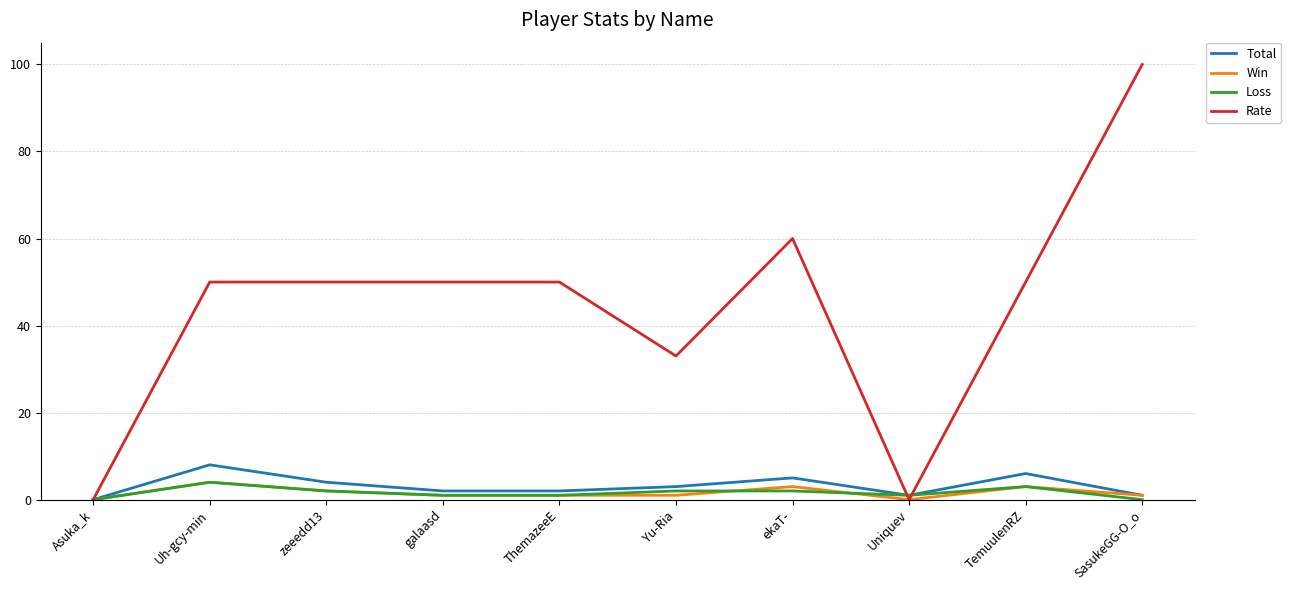

Reading right to left, extract all data points from this chart.

Total: 1	6	1	5	3	2	2	4	8	0
Win: 1	3	0	3	1	1	1	2	4	0
Loss: 0	3	1	2	2	1	1	2	4	0
Rate: 100	50	0	60	33	50	50	50	50	0